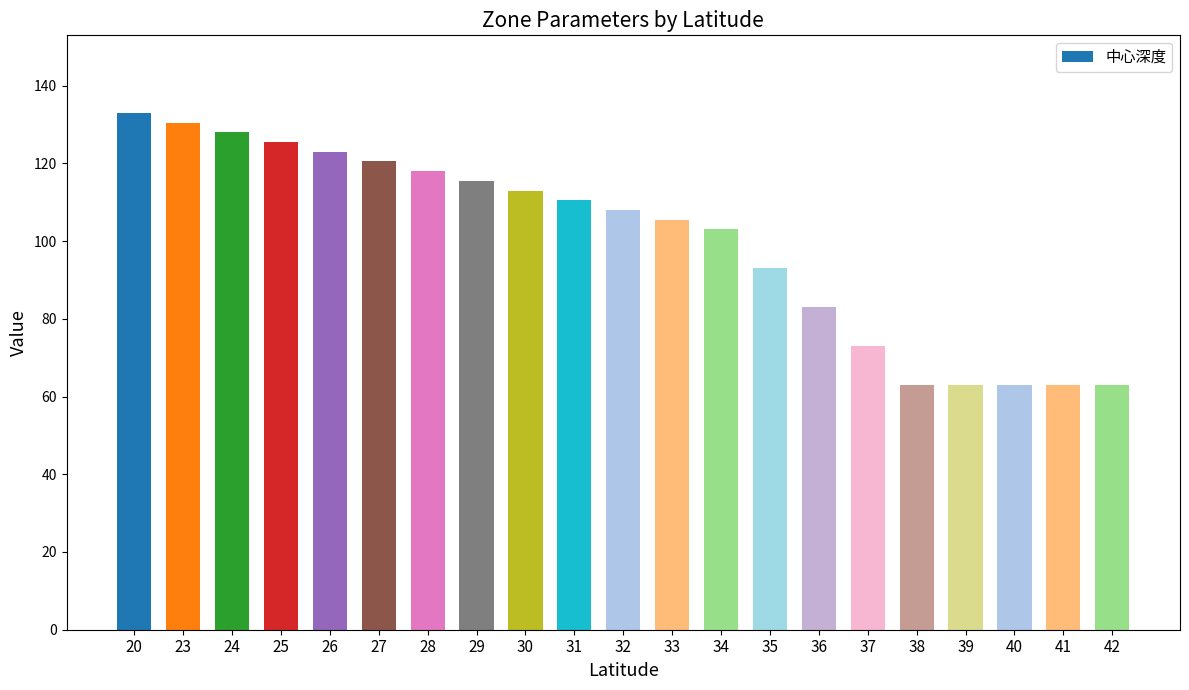

Is it true that the value at 29 is 205.8?

False